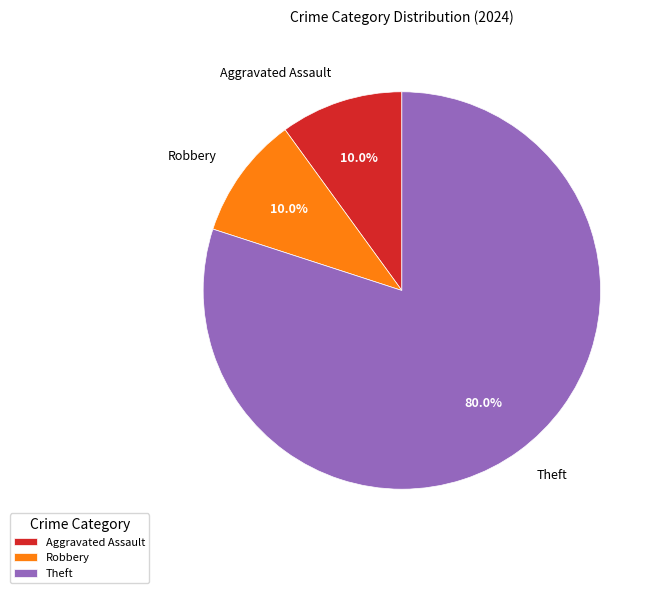

Which category has the biggest portion of the pie?

Theft